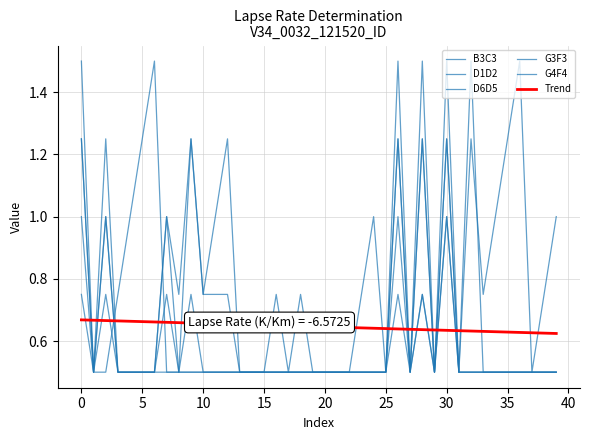

What is the difference between the G3F3 values at 14 and 12?

0.2